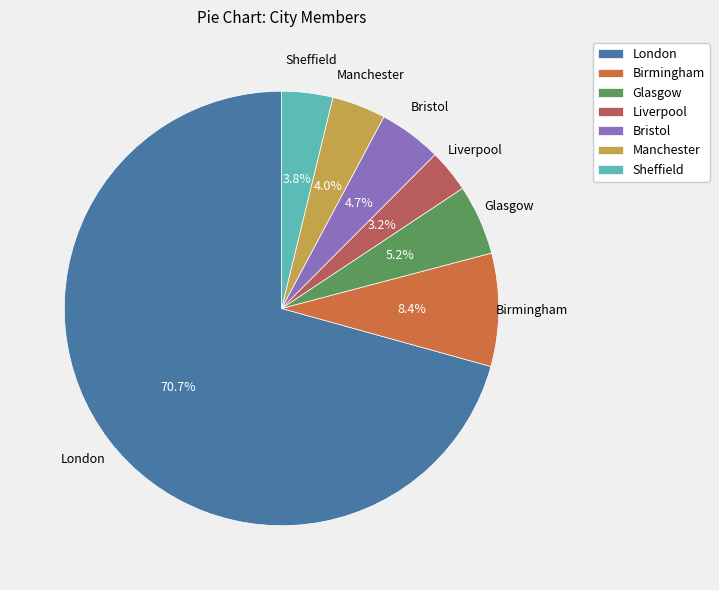

To the nearest percent, what is the difference between the Bristol and Manchester slice percentages?

1%